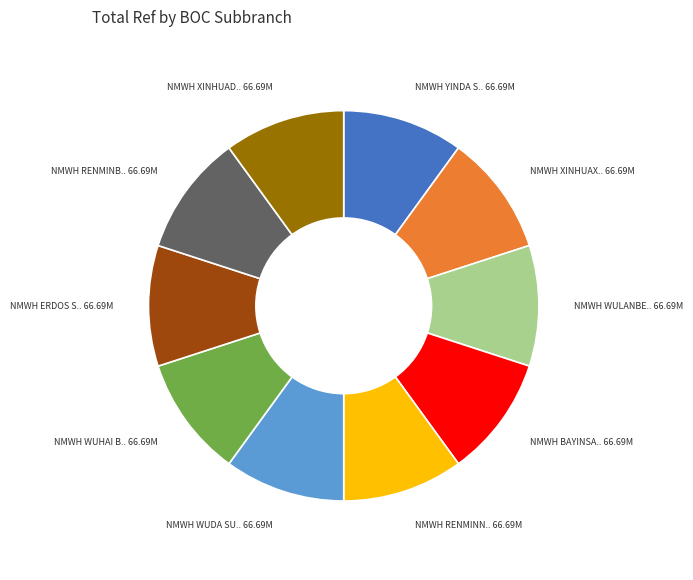

Does any single category account for the majority?

No